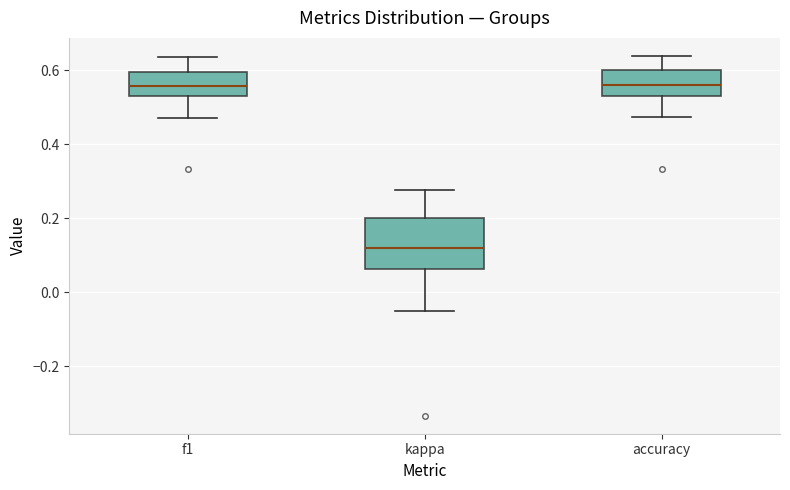

Where does the upper whisker of the box for kappa end on the y-axis? The values are not printed on the chart, so give them approximately, as read against the axis.

0.28